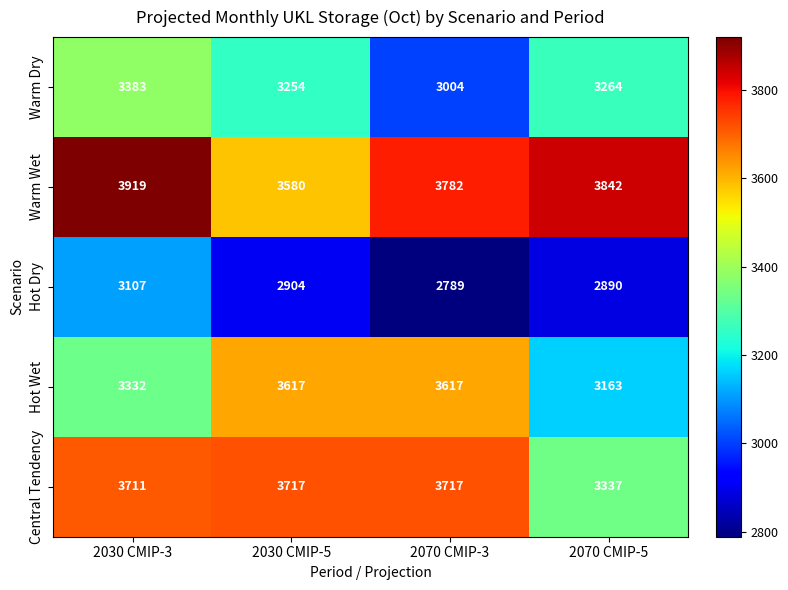

What is the sum of all Central Tendency values?

14482